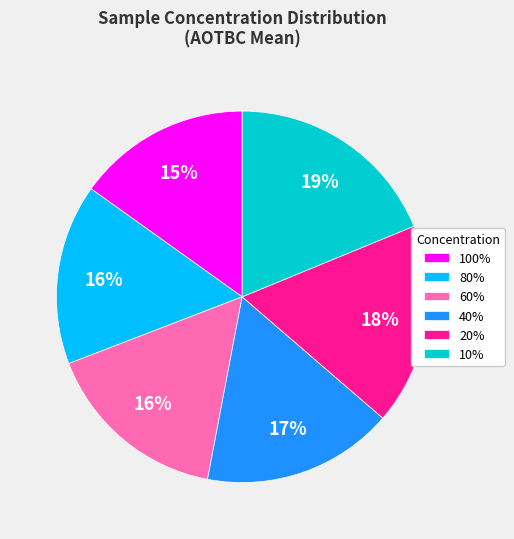

Between 40% and 20%, which is larger?

20%